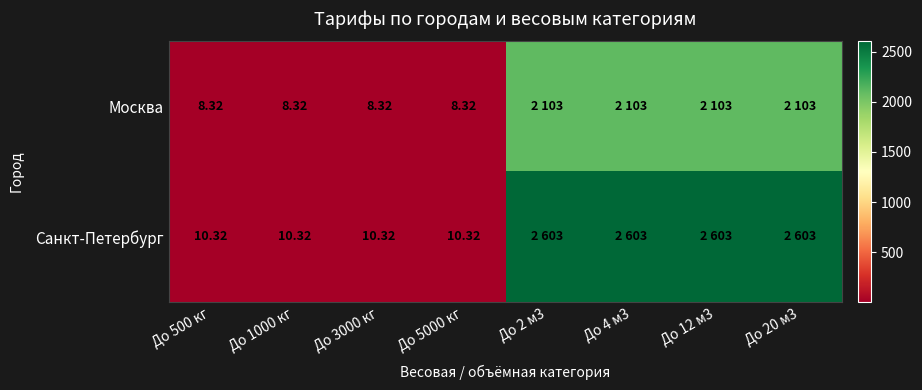

Is the value of Москва at До 5000 кг greater than the value of Санкт-Петербург at До 500 кг?

No